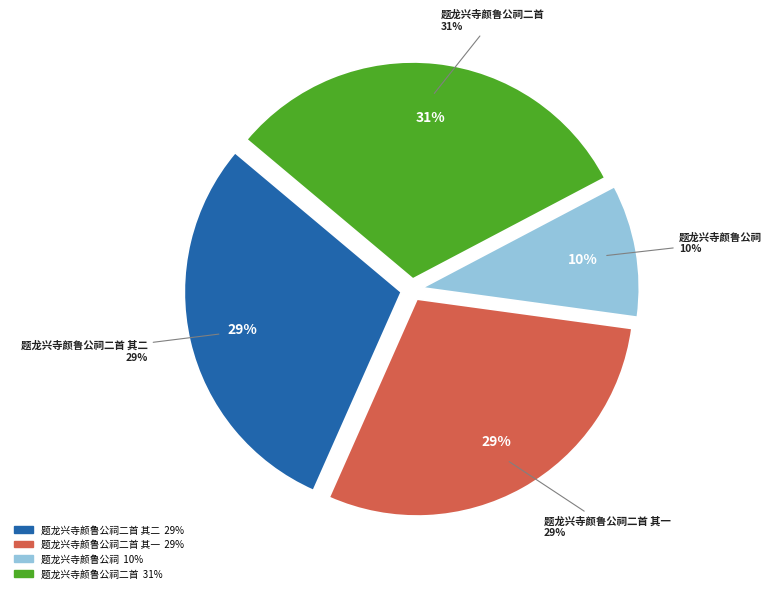

How many segments does this pie chart have?

4